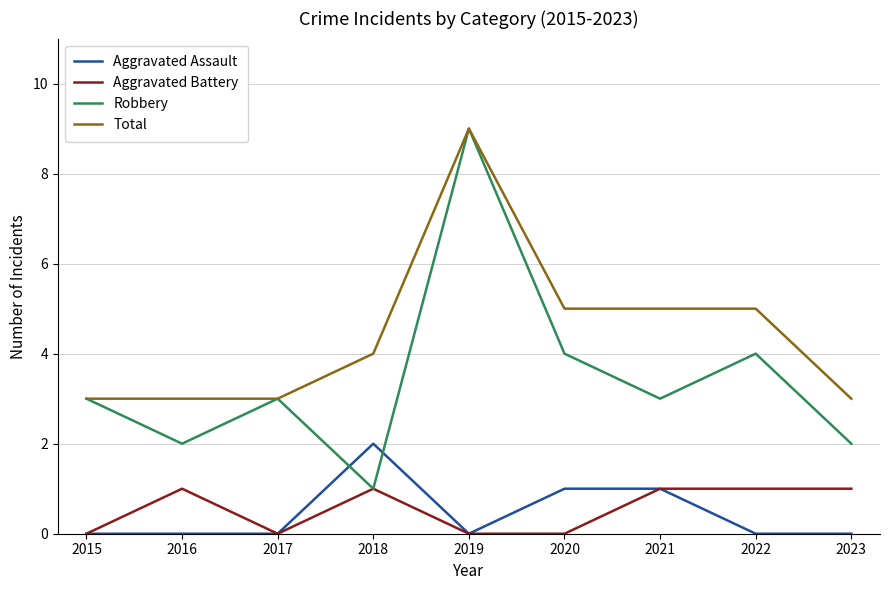

The Robbery series shows 1 at 2018. True or false?

True